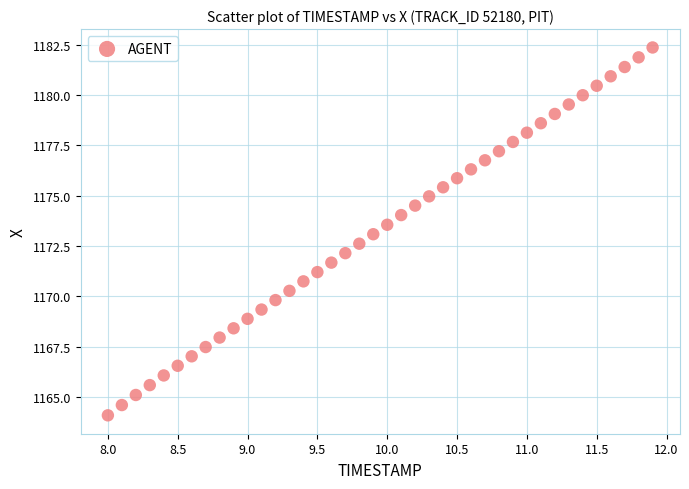

What is the range of X values (max minus min)?

3.9